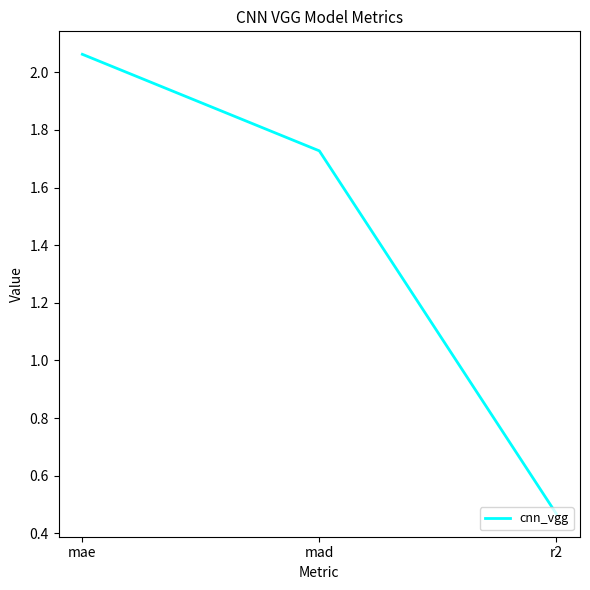

At which category does the chart reach its peak across all series?

mae